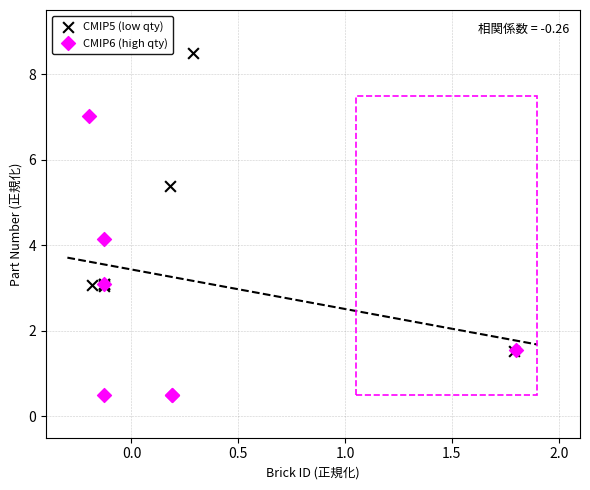

What are all the series names shown in the legend?

CMIP5 (low qty), CMIP6 (high qty)